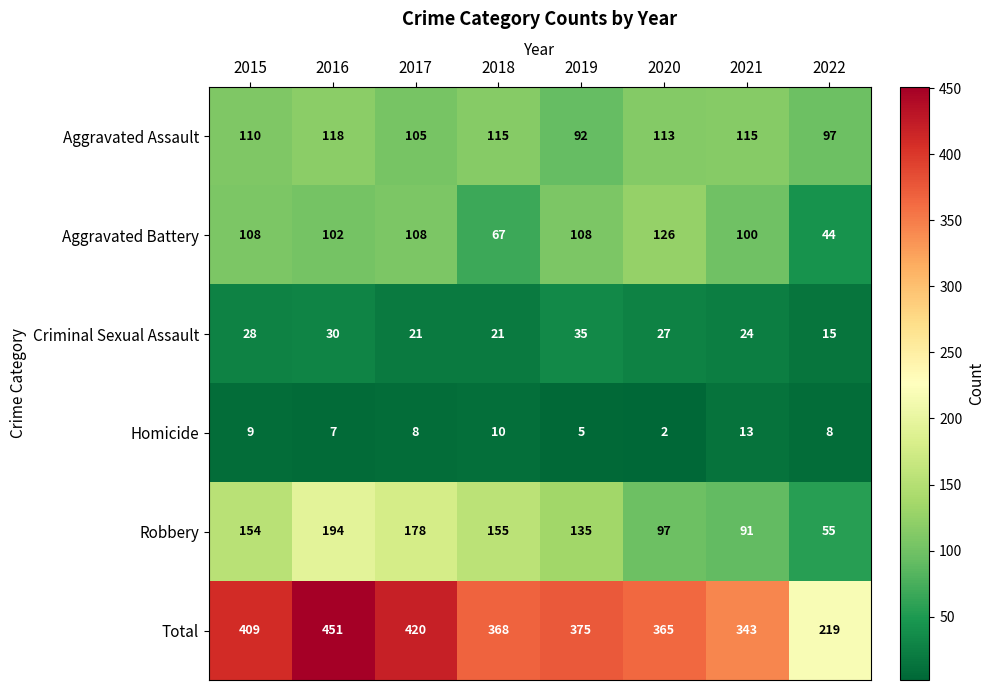

What is the sum of all Aggravated Battery values?

763